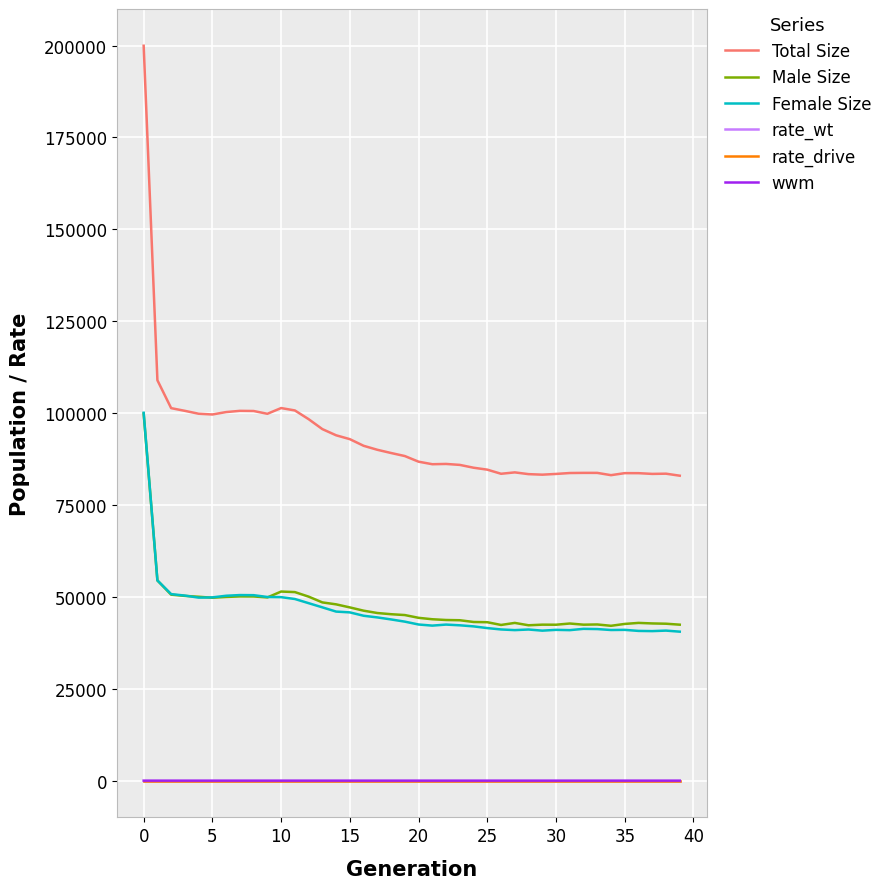

Which series has the widest spread of values?

Total Size